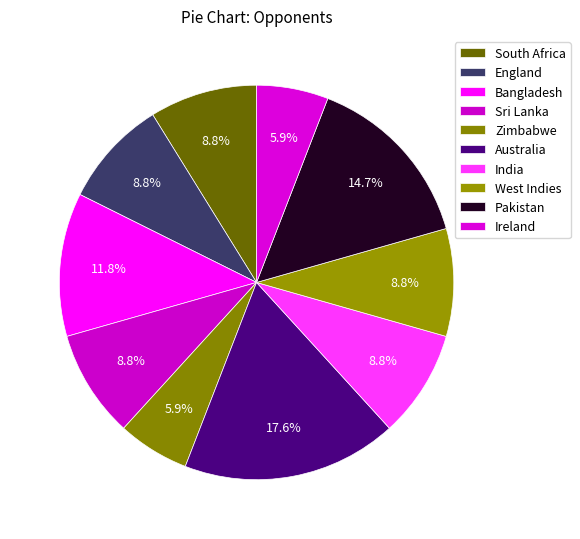

The Australia slice represents 18% of the pie. True or false?

True